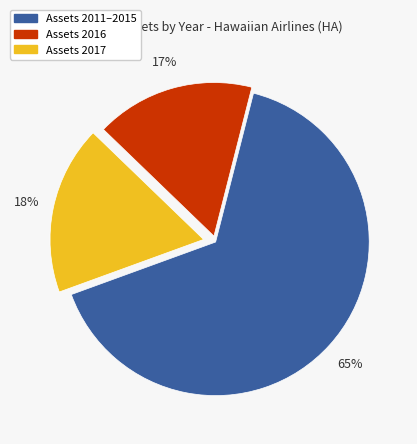

Is there any slice that represents more than half of the pie?

Yes